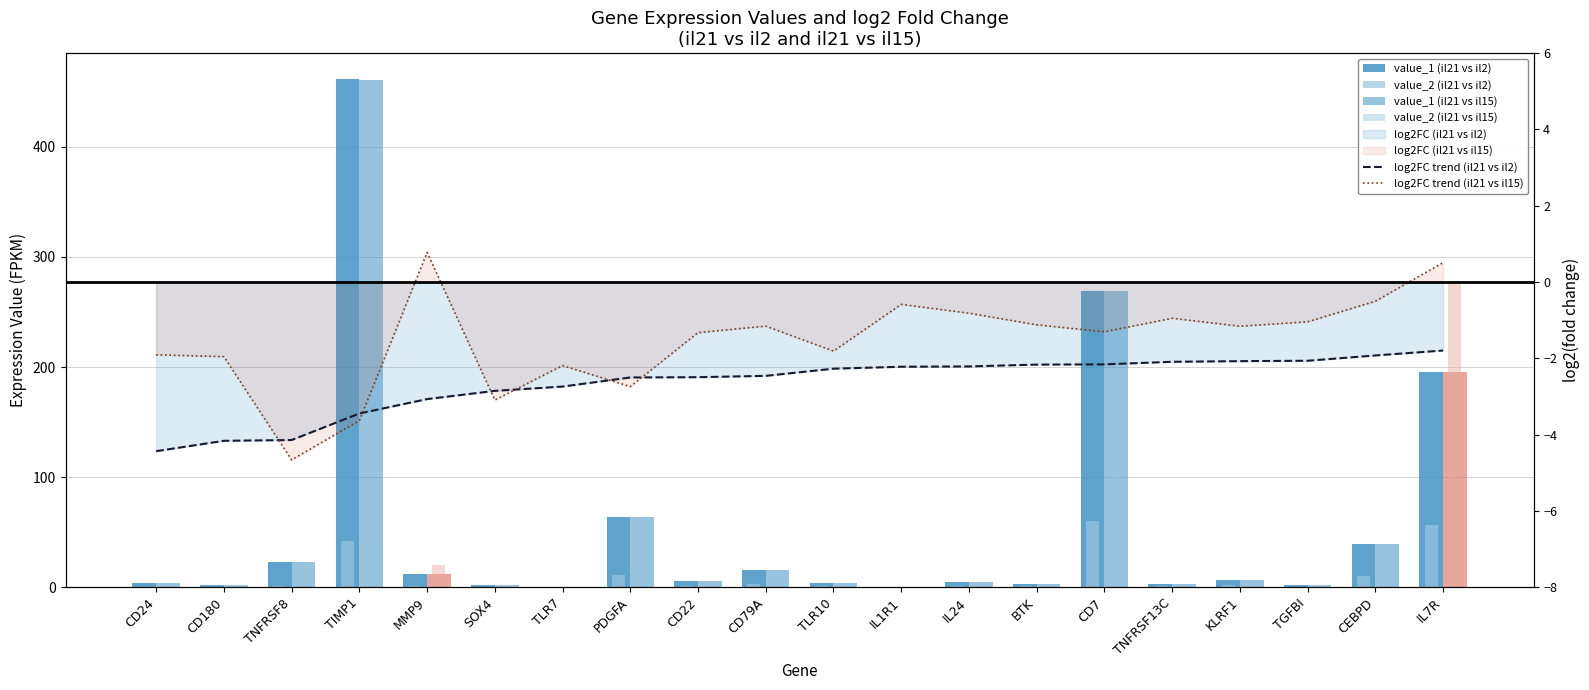

How many data points does each series have?

20